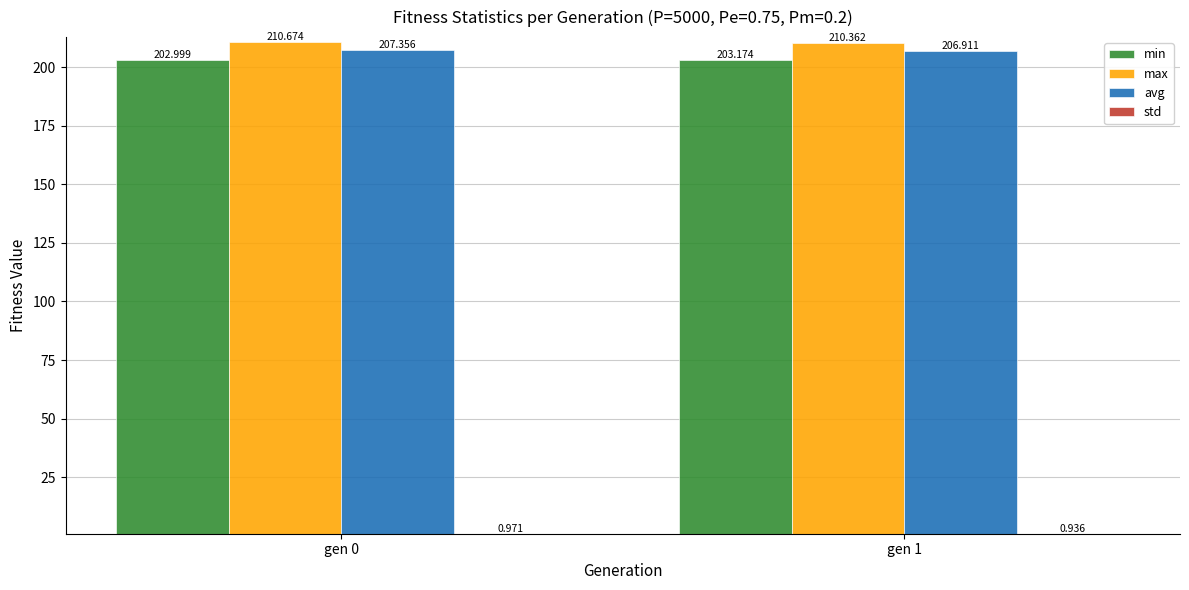

What is the sum of the avg values at gen 1 and gen 0?

414.3